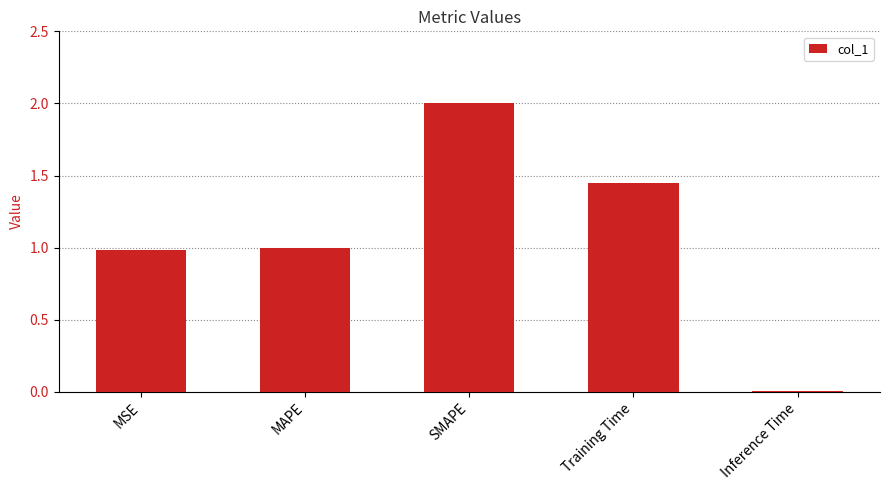

The chart shows a value of 0.0 at Inference Time. True or false?

True